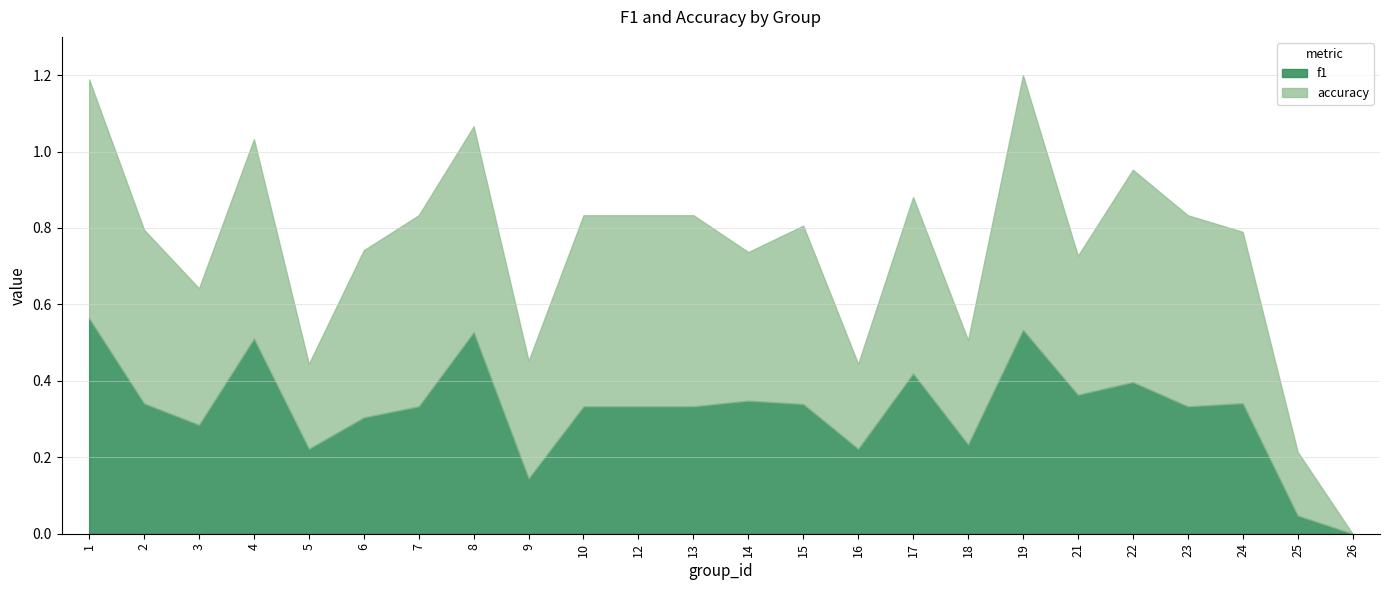

Which series has the largest total across all categories?

accuracy